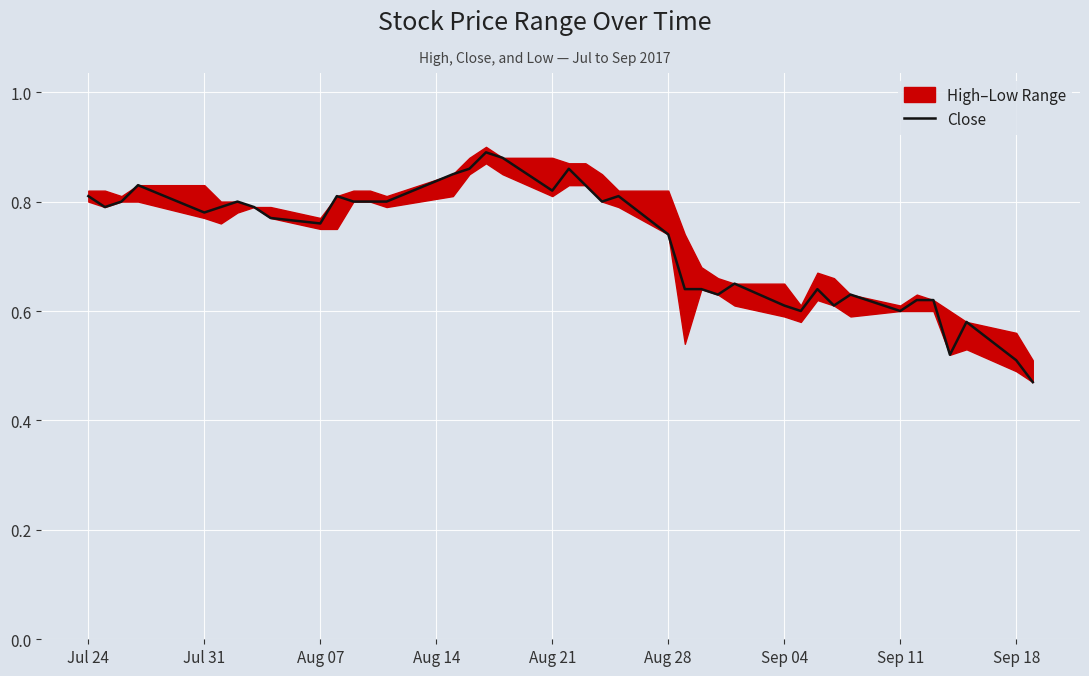

How many lines are shown in the chart?

1